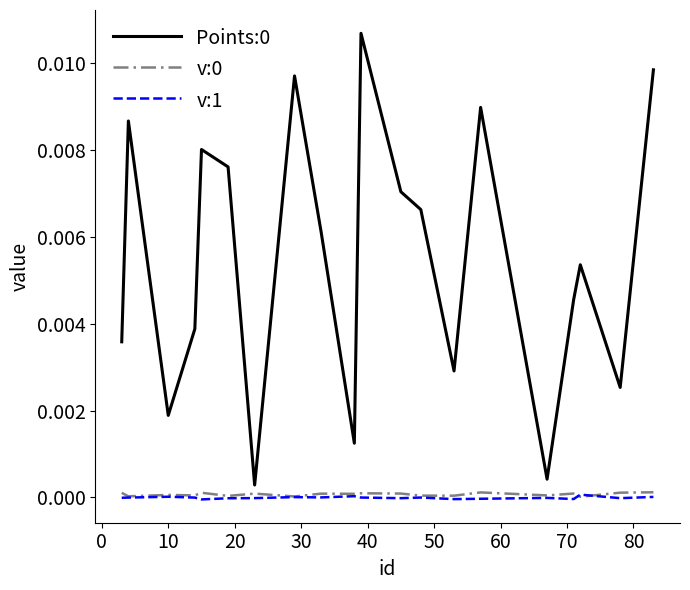

True or false: v:1 and Points:0 cross at least once.

False